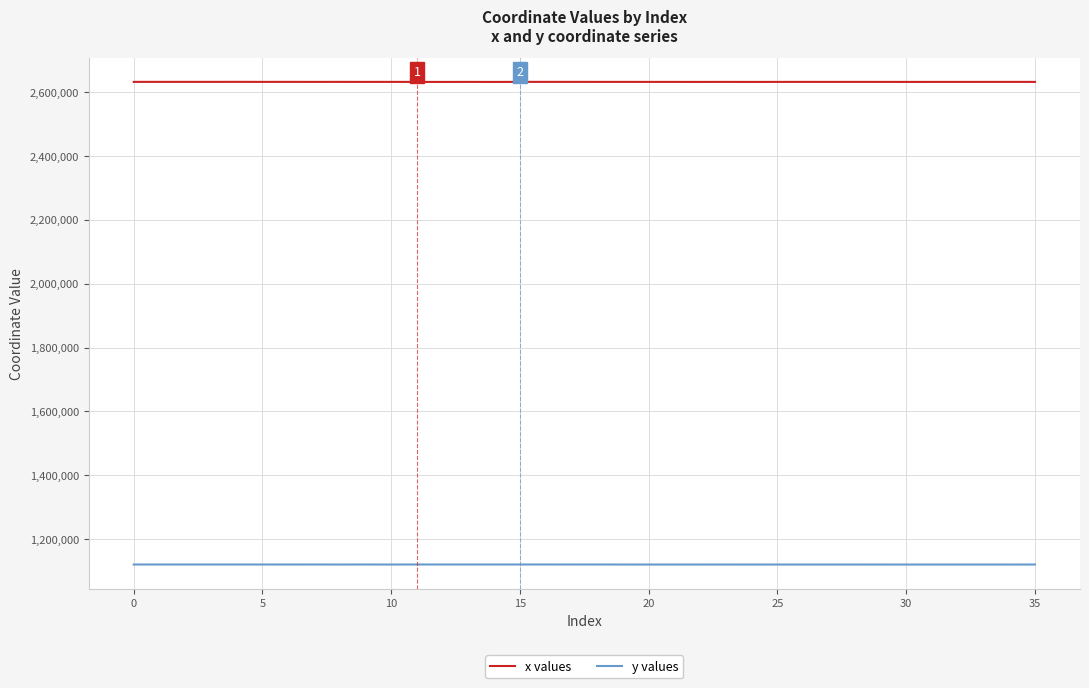

True or false: x values and y values intersect in this chart.

False